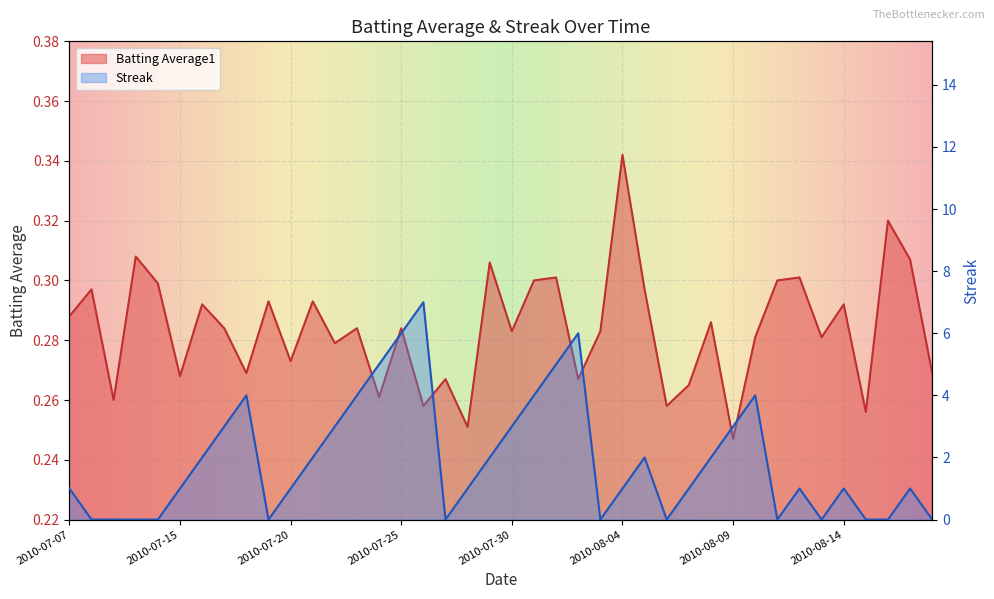

Does the chart display data point markers on the line(s)?

No